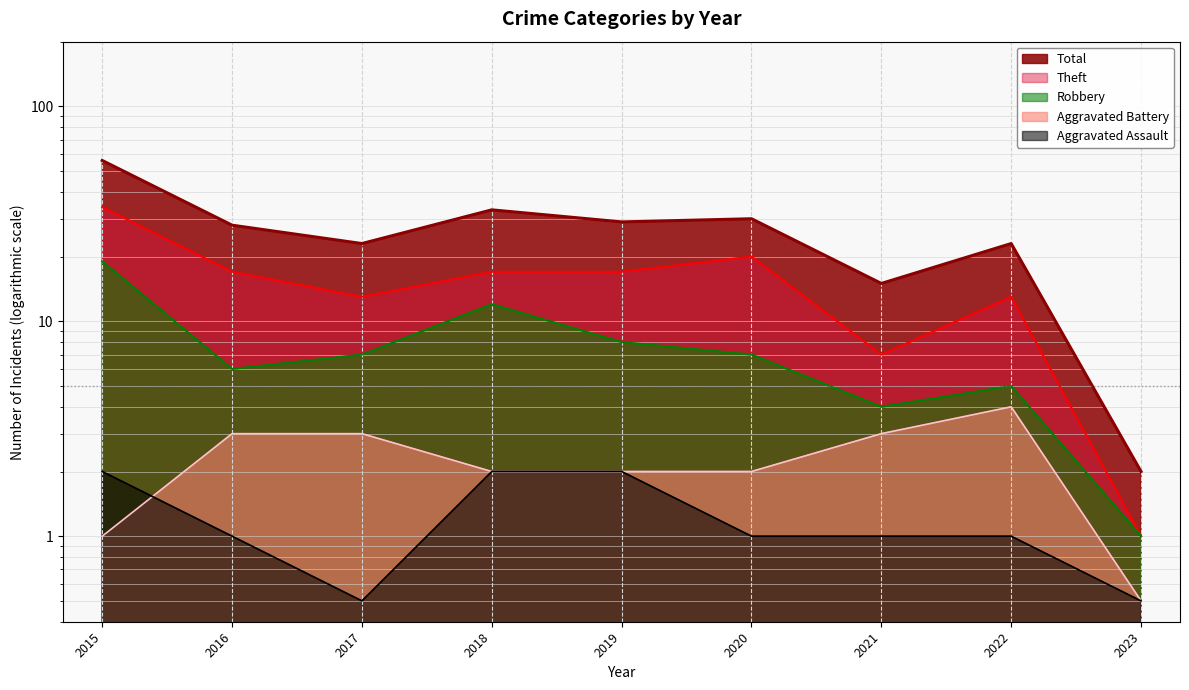

What is the total value across all series at 2015?

110.0